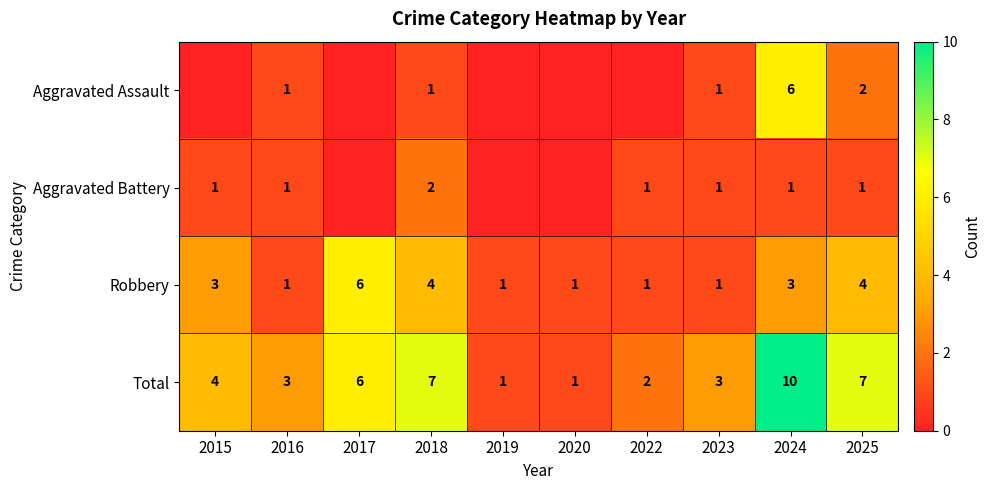

What is the difference between the maximum and minimum values in the Total series?

9